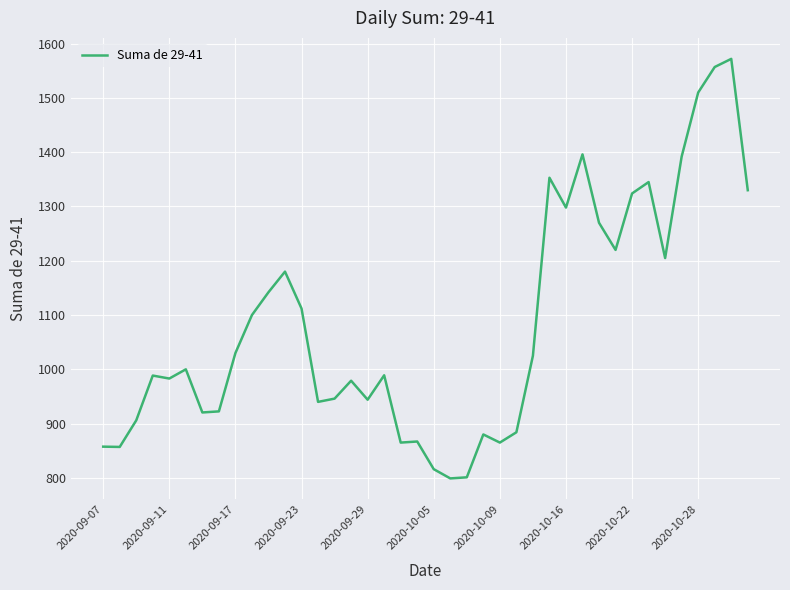

How many categories are shown in the chart?

40